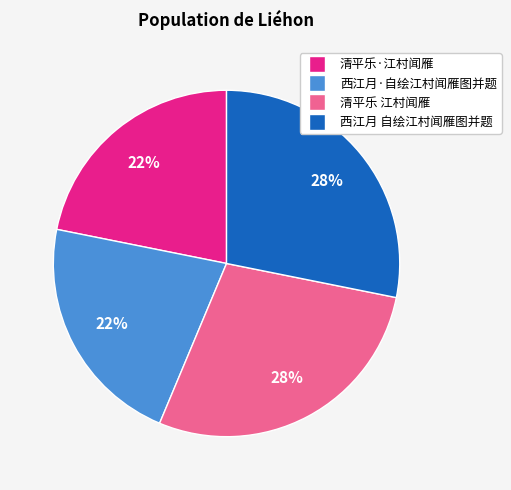

True or false: 西江月 自绘江村闻雁图并题 accounts for 39% of the total.

False